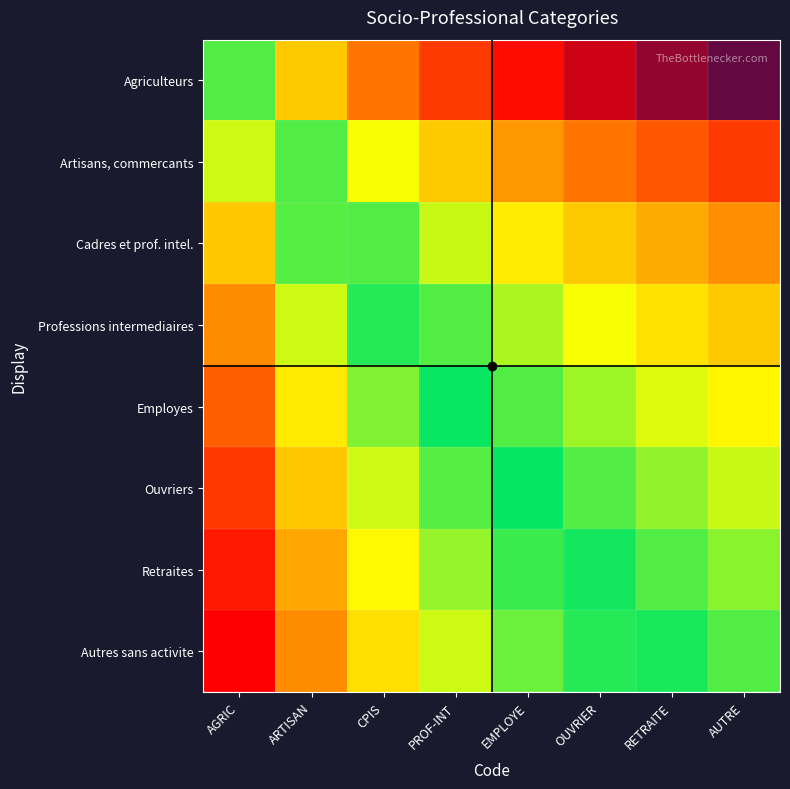

Reading right to left, extract all data points from this chart.

Agriculteurs: AUTRE=0.1	RETRAITE=0.1	OUVRIER=0.2	EMPLOYE=0.2	PROF-INT=0.2	CPIS=0.3	ARTISAN=0.5	AGRIC=1.0
Artisans, commercants: AUTRE=0.2	RETRAITE=0.3	OUVRIER=0.3	EMPLOYE=0.4	PROF-INT=0.5	CPIS=0.7	ARTISAN=1.0	AGRIC=2.0
Cadres et prof. intel.: AUTRE=0.4	RETRAITE=0.4	OUVRIER=0.5	EMPLOYE=0.6	PROF-INT=0.8	CPIS=1.0	ARTISAN=1.5	AGRIC=3.0
Professions intermediaires: AUTRE=0.5	RETRAITE=0.6	OUVRIER=0.7	EMPLOYE=0.8	PROF-INT=1.0	CPIS=1.3	ARTISAN=2.0	AGRIC=4.0
Employes: AUTRE=0.6	RETRAITE=0.7	OUVRIER=0.8	EMPLOYE=1.0	PROF-INT=1.2	CPIS=1.7	ARTISAN=2.5	AGRIC=5.0
Ouvriers: AUTRE=0.8	RETRAITE=0.9	OUVRIER=1.0	EMPLOYE=1.2	PROF-INT=1.5	CPIS=2.0	ARTISAN=3.0	AGRIC=6.0
Retraites: AUTRE=0.9	RETRAITE=1.0	OUVRIER=1.2	EMPLOYE=1.4	PROF-INT=1.8	CPIS=2.3	ARTISAN=3.5	AGRIC=7.0
Autres sans activite: AUTRE=1.0	RETRAITE=1.1	OUVRIER=1.3	EMPLOYE=1.6	PROF-INT=2.0	CPIS=2.7	ARTISAN=4.0	AGRIC=8.0